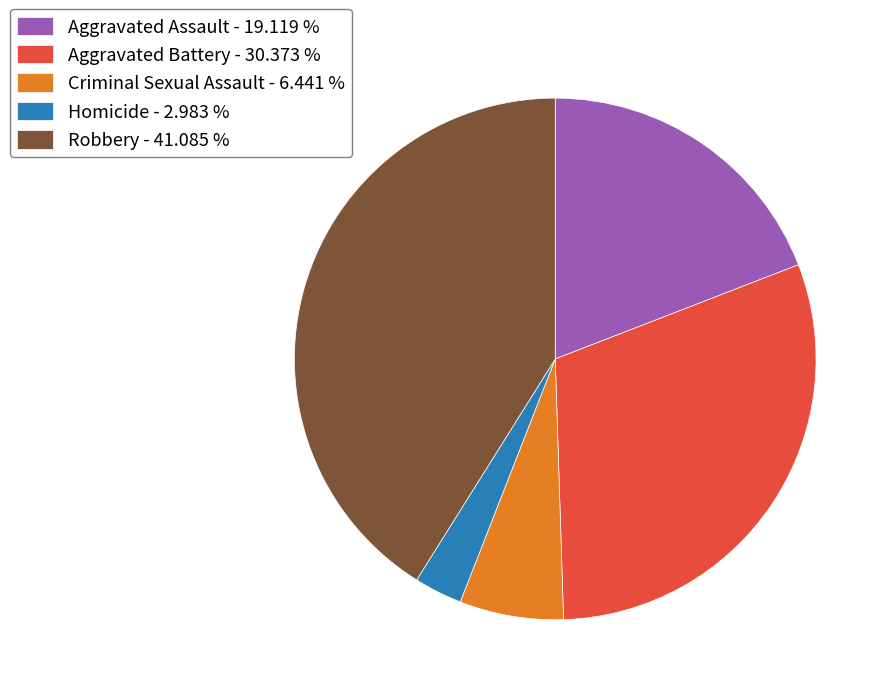

Does any single category account for the majority?

No